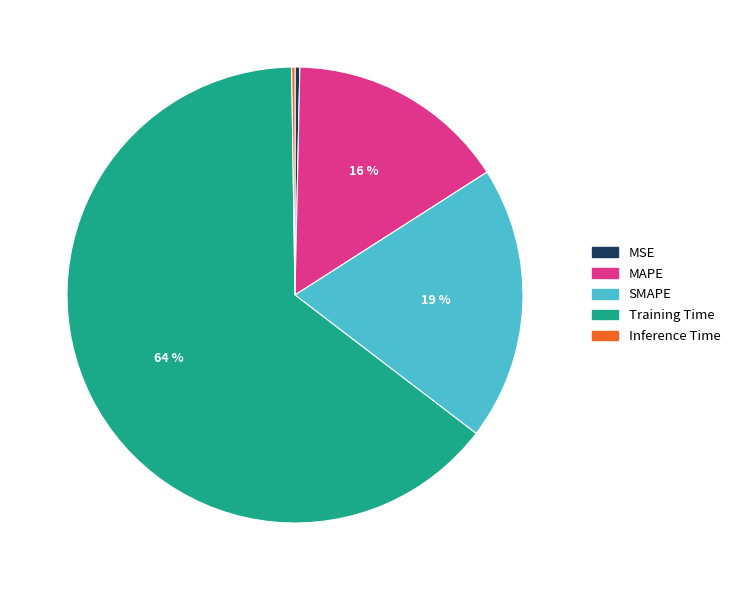

To the nearest percent, what percentage of the pie is MAPE?

16%